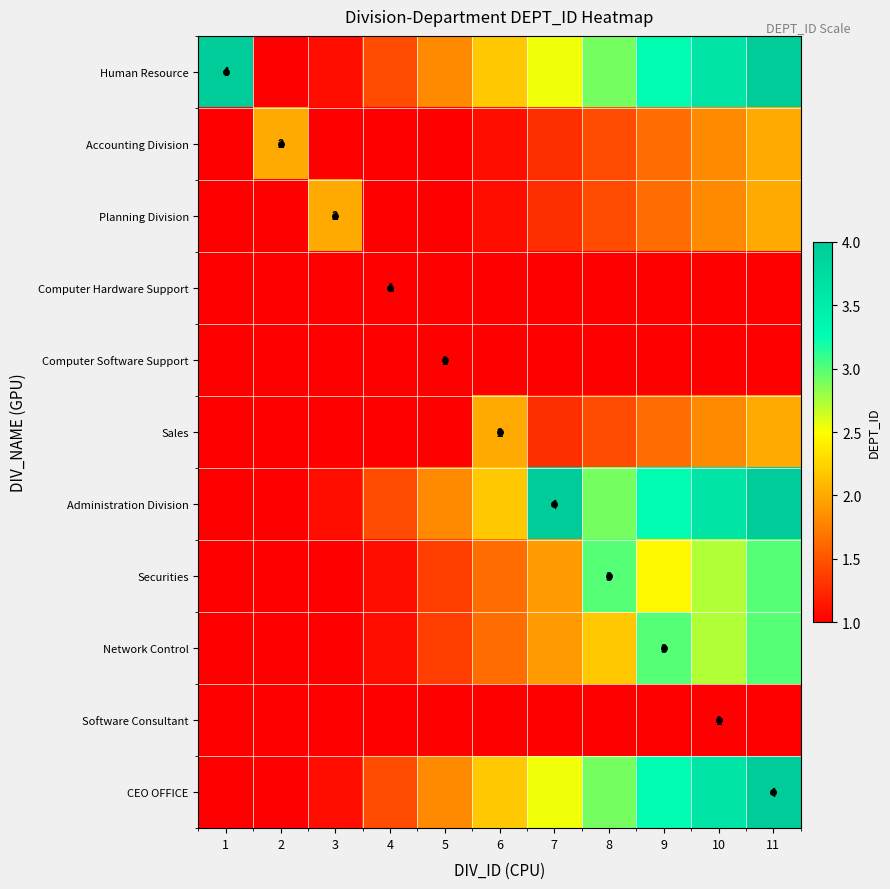

Is it true that Computer Hardware Support equals 0.3 at 2?

False